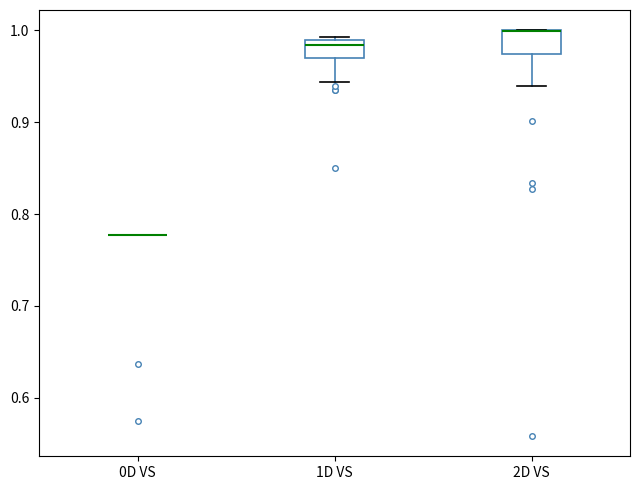

Reading left to right, transcribe this box plot: for each box, give where its median line is, the range the box spans, and where its two whiskers end, as read against the y-axis. The values are not printed on the chart, so give them approximately, as read against the axis.

0D VS: box collapsed to a line at 0.78, whiskers 0.78 to 0.78
1D VS: median 0.98, box 0.97 to 0.99, whiskers 0.94 to 0.99 (just above the box's upper edge)
2D VS: median 1.00 (drawn on the box's upper edge), box 0.97 to 1.00, whiskers 0.94 to 1.00